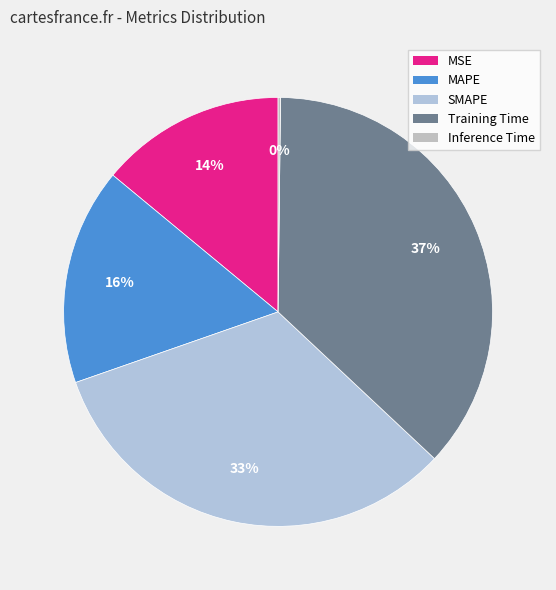

Do MAPE and Training Time together represent more than half of the pie?

Yes